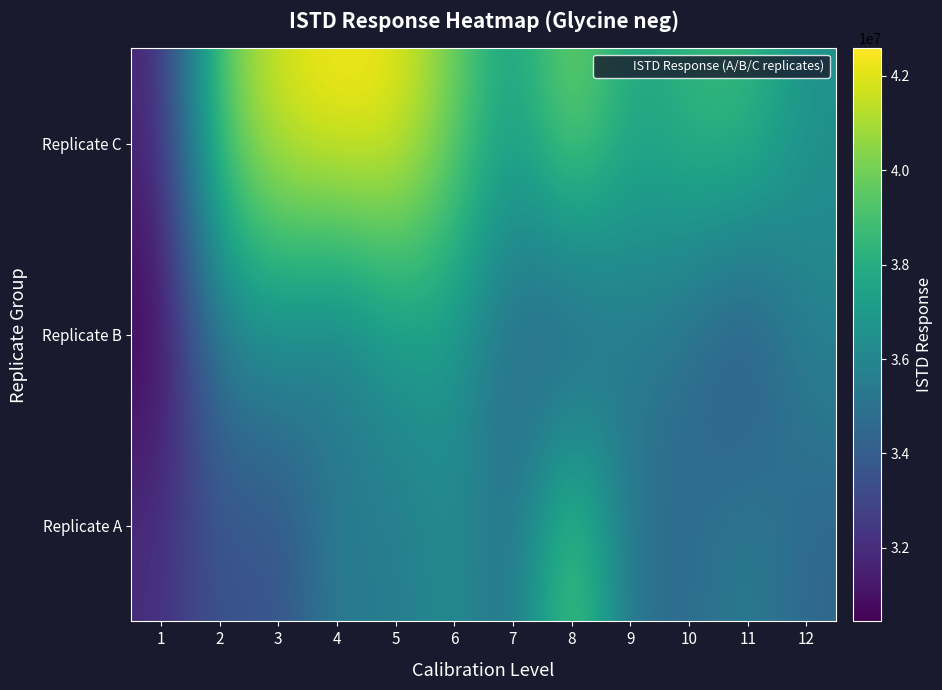

Reading right to left, list all the values displayed in this chart.

Replicate A: 12=34412987	11=35652430	10=34626731	9=34878626	8=40145842	7=34649893	6=36505496	5=35284842	4=35654121	3=33258602	2=33739465	1=32002067
Replicate B: 12=35854369	11=33155206	10=34630442	9=35560011	8=33250432	7=34553509	6=36873035	5=36907603	4=35068932	3=36363048	2=35557888	1=30444242
Replicate C: 12=36550620	11=38781738	10=38517441	9=37499534	8=40559229	7=36987134	6=40001066	5=42336681	4=42580093	3=41928822	2=39636260	1=31622994